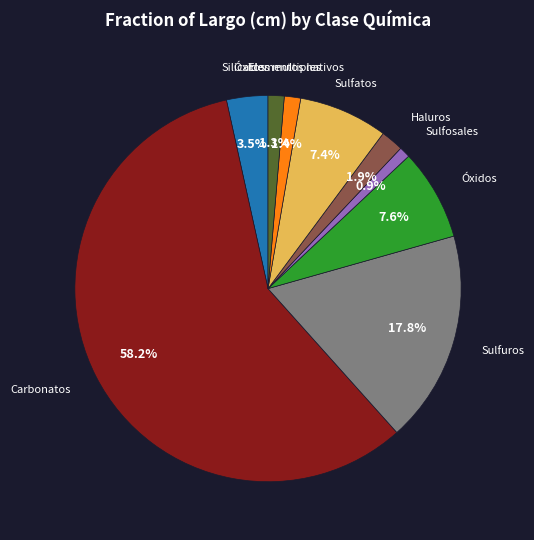

Is there a majority slice in this chart?

Yes